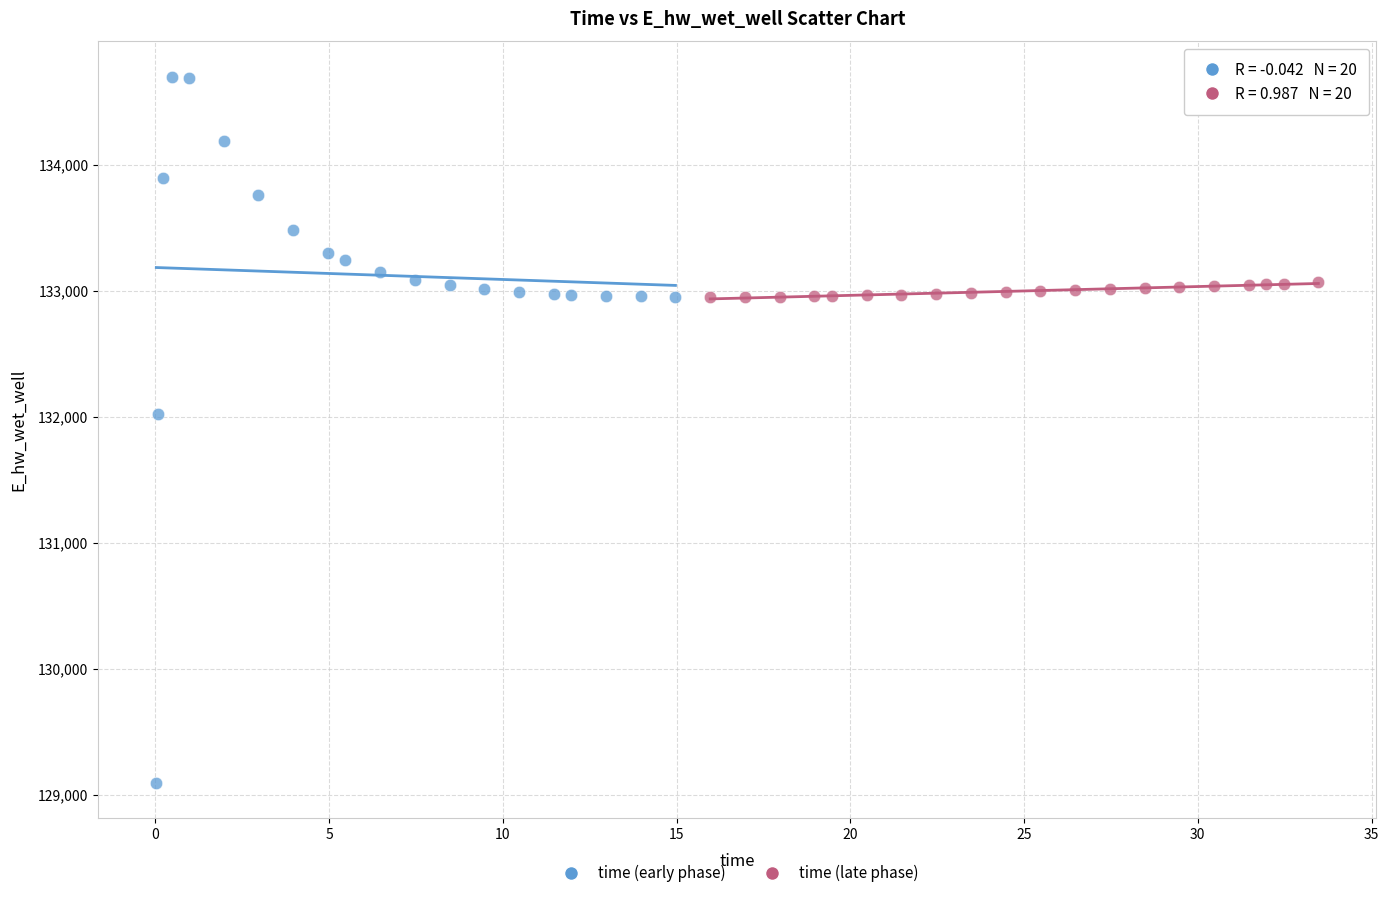

Which series contains the lowest Y value?

time (early phase)